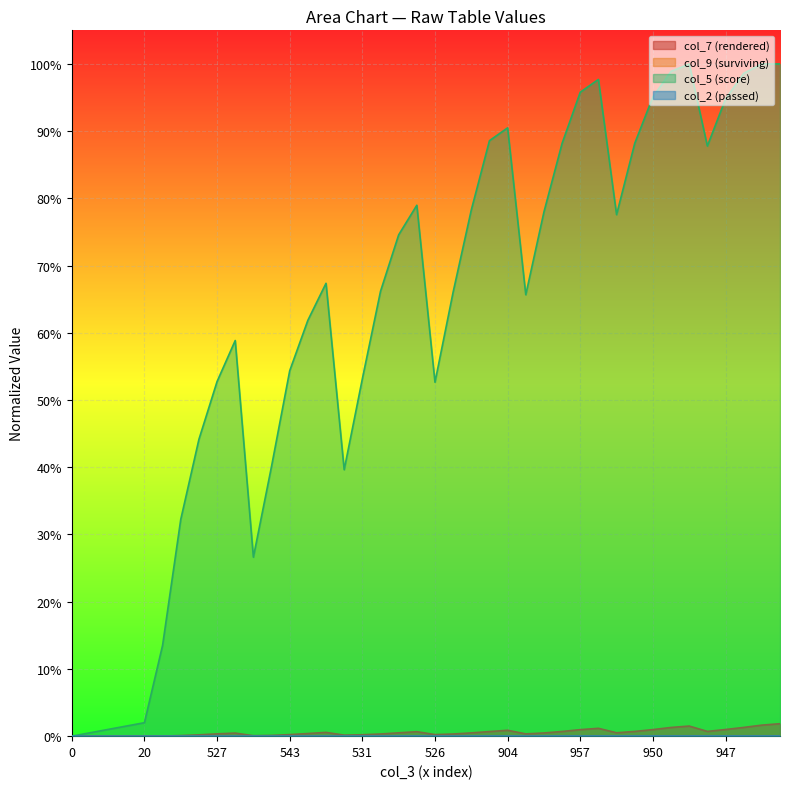

True or false: col_7 and col_2 cross at least once.

False